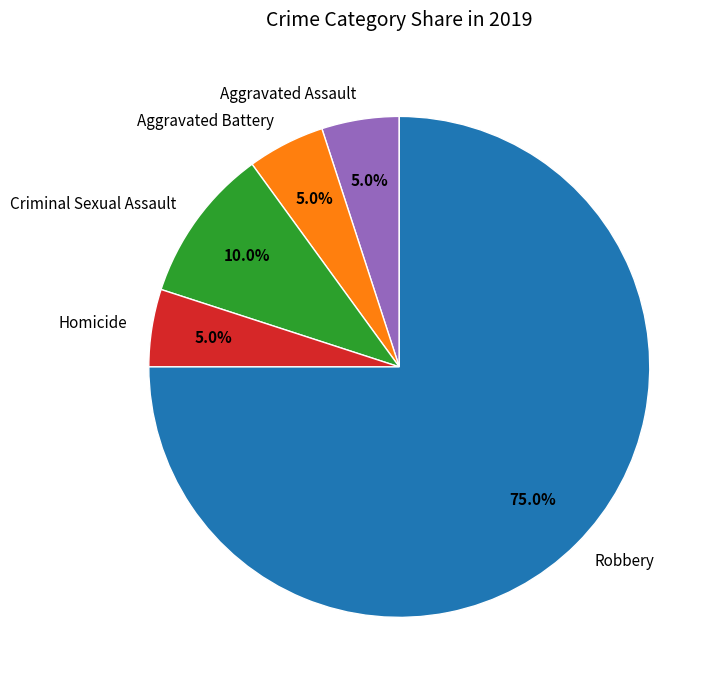

How many segments does this pie chart have?

5